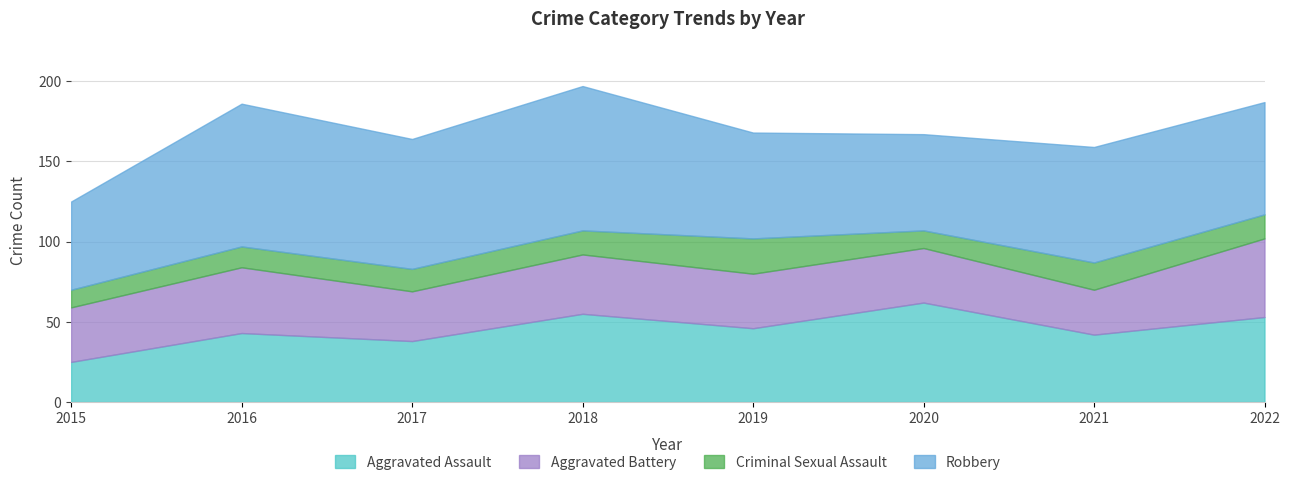

Which series changed the most between 2015 and 2018?

Robbery